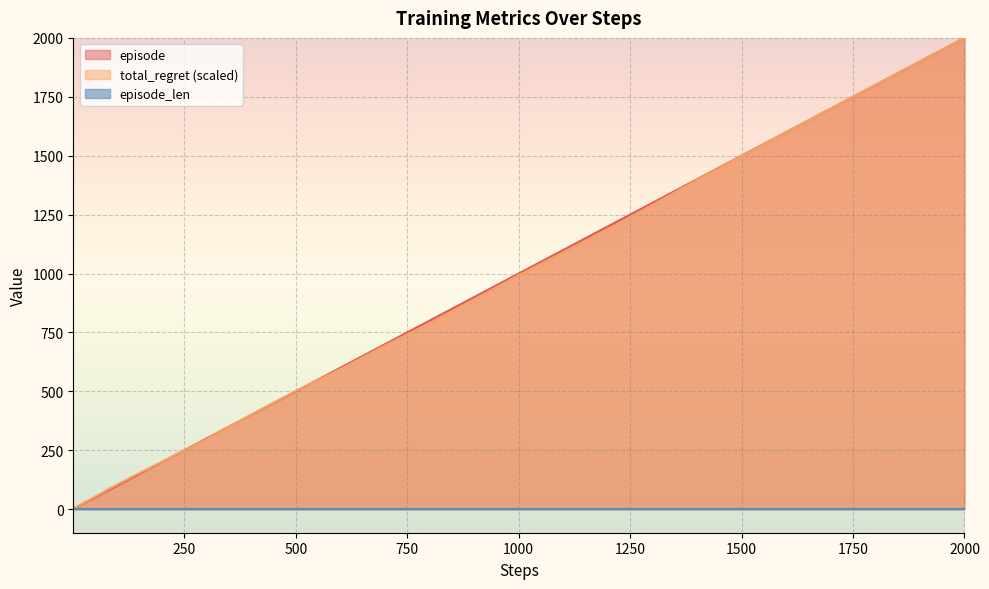

What is the minimum value for episode?

1.0